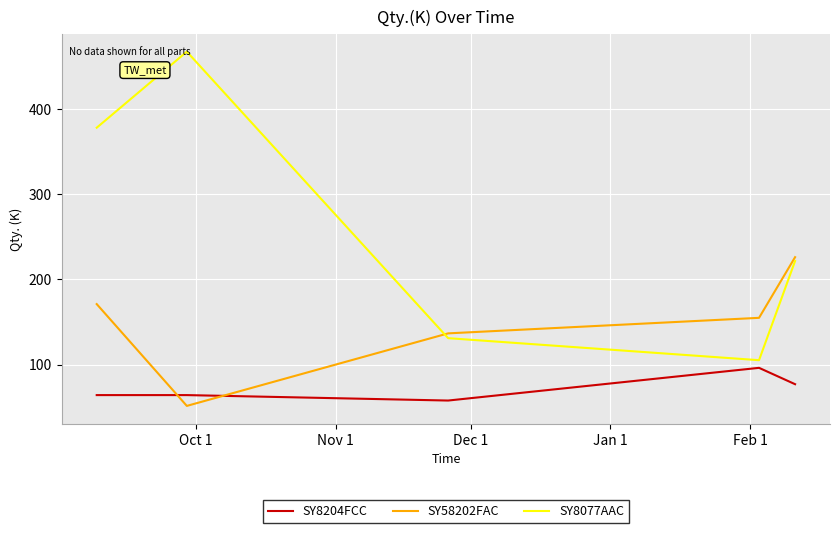

Which series ends up on top after the final intersection of SY8204FCC and SY58202FAC?

SY58202FAC